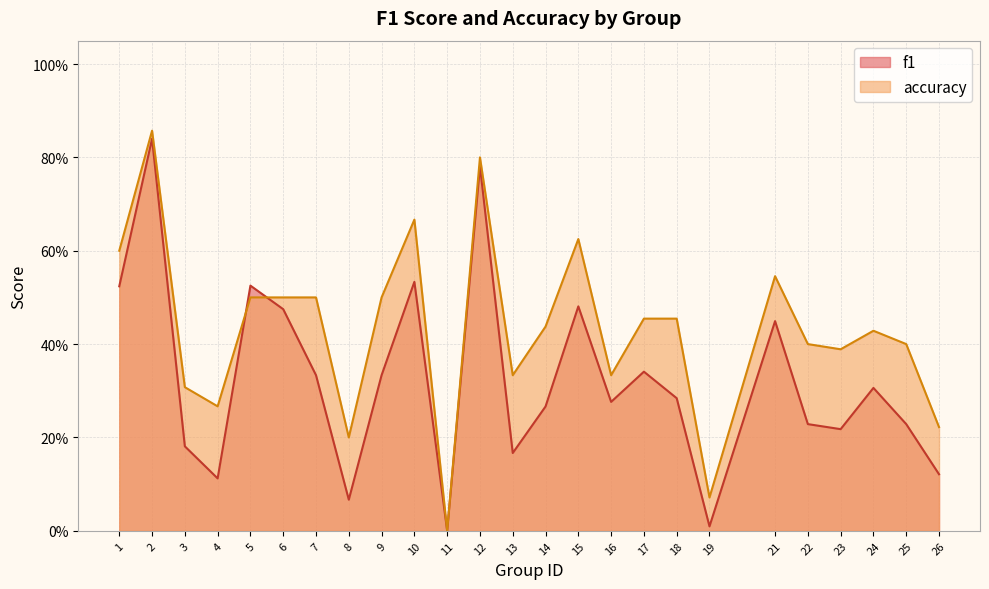

Between which two adjacent categories do f1 and accuracy first intersect?

4 and 5